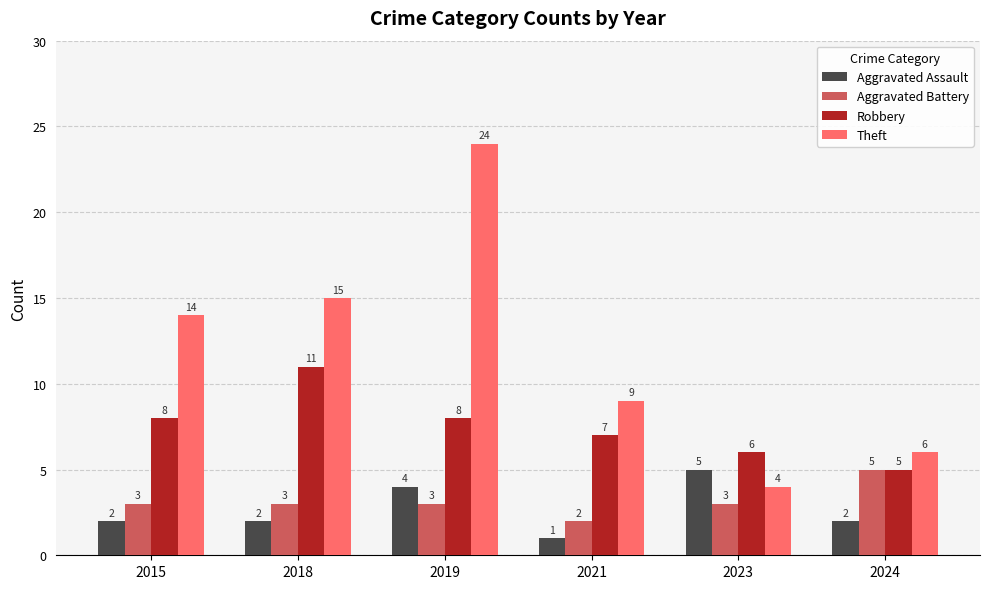

Are the bars horizontal?

No